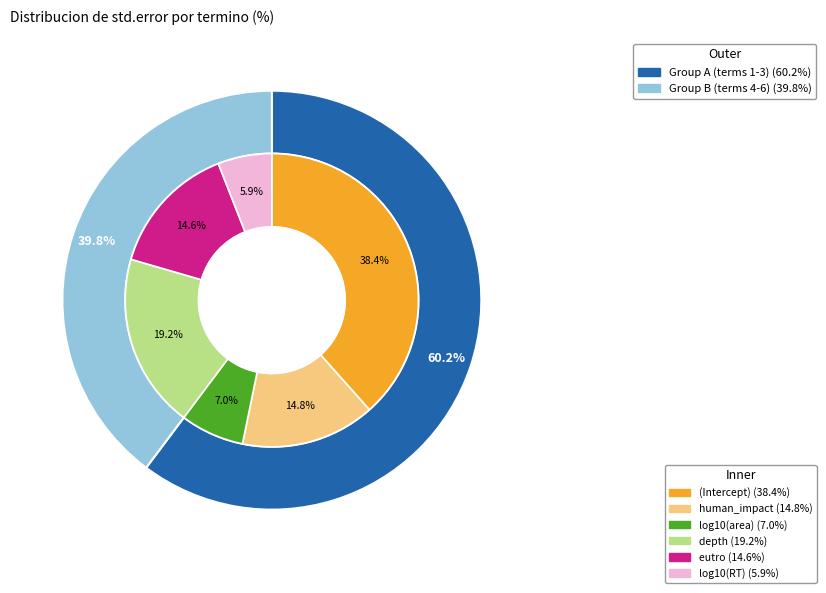

Which slice is the largest?

(Intercept)